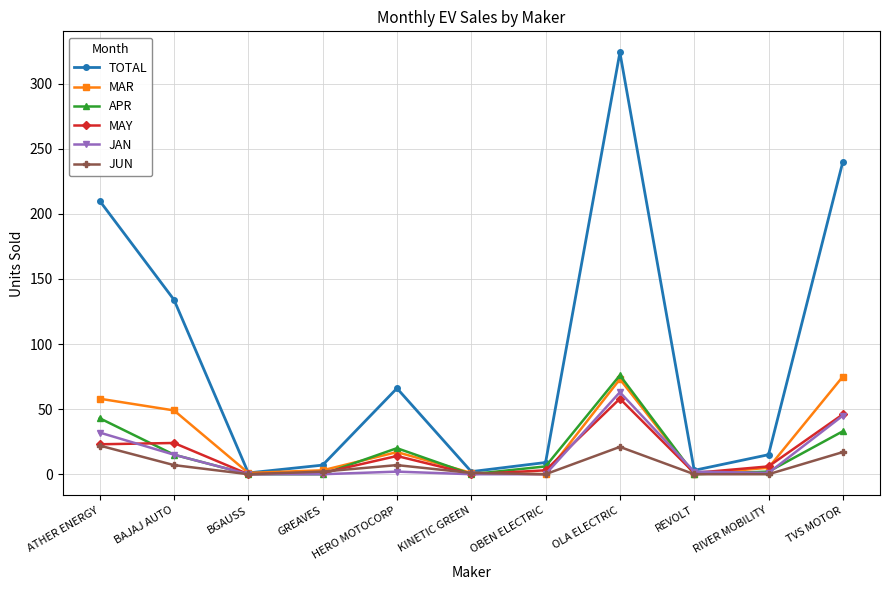

What is the sum of the APR values at BGAUSS and OLA ELECTRIC?

76